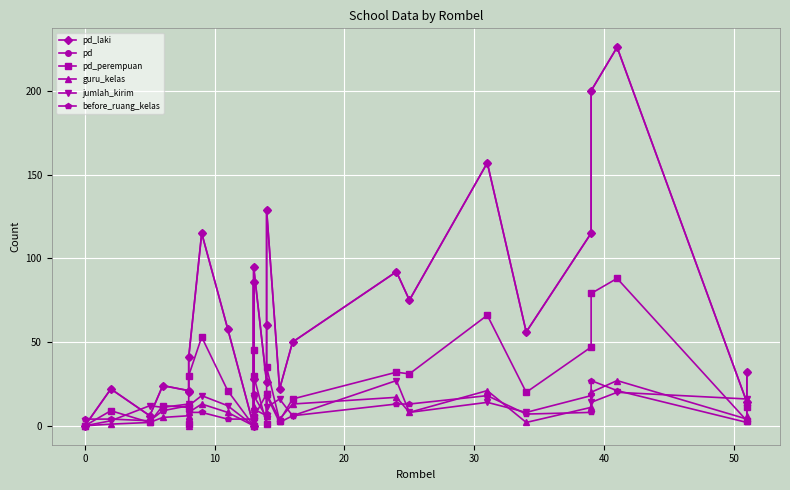

How many lines are shown in the chart?

6